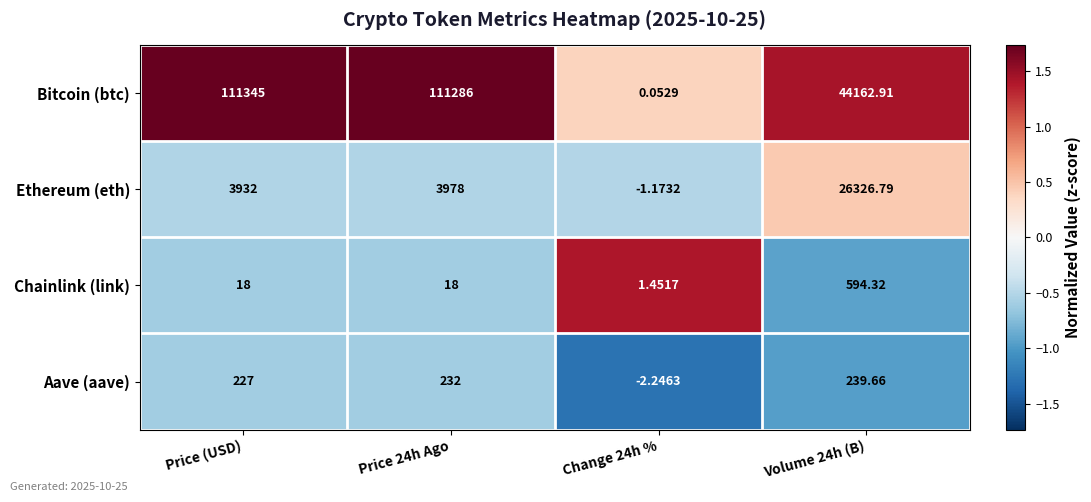

Where does the Bitcoin (btc) series first go above 111286?

Price (USD)